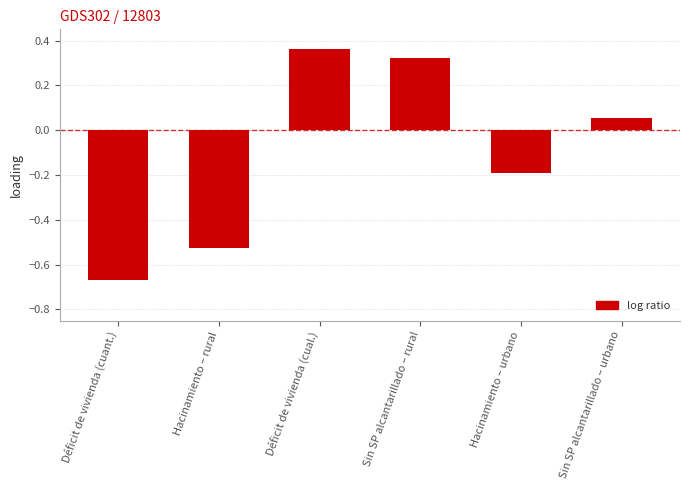

What is the sum of all values?

-0.6